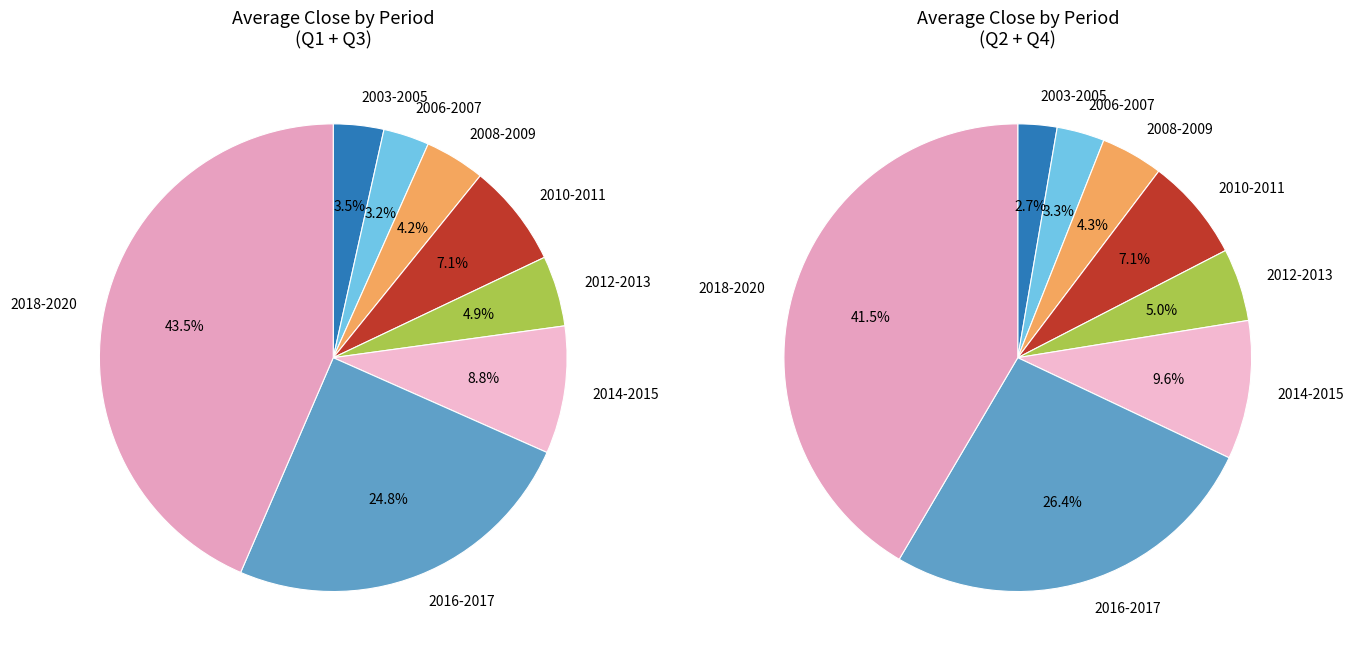

Does any single category account for the majority?

No